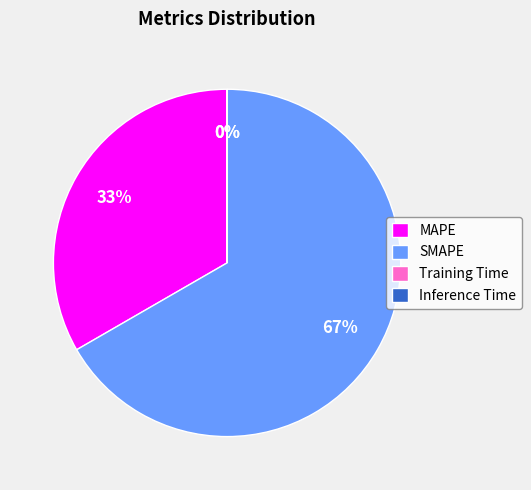

Is there a majority slice in this chart?

Yes